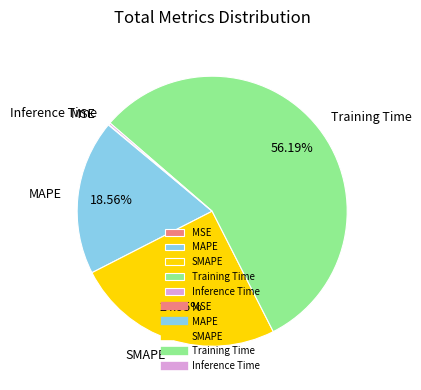

What is the largest slice in the pie chart?

Training Time